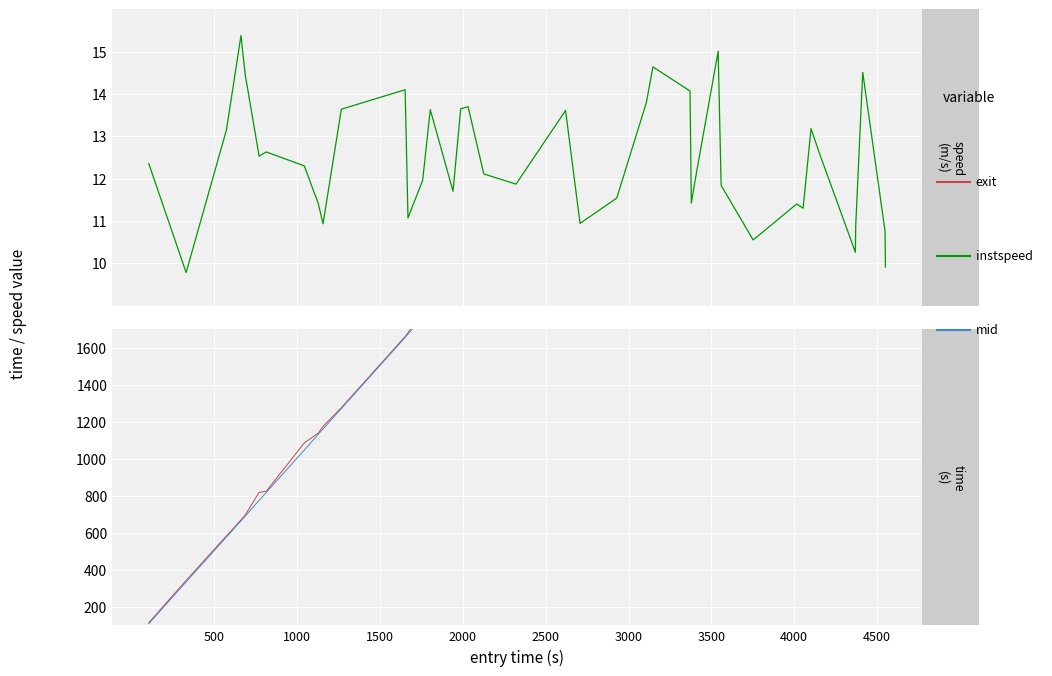

At which label does exit reach its minimum?

500